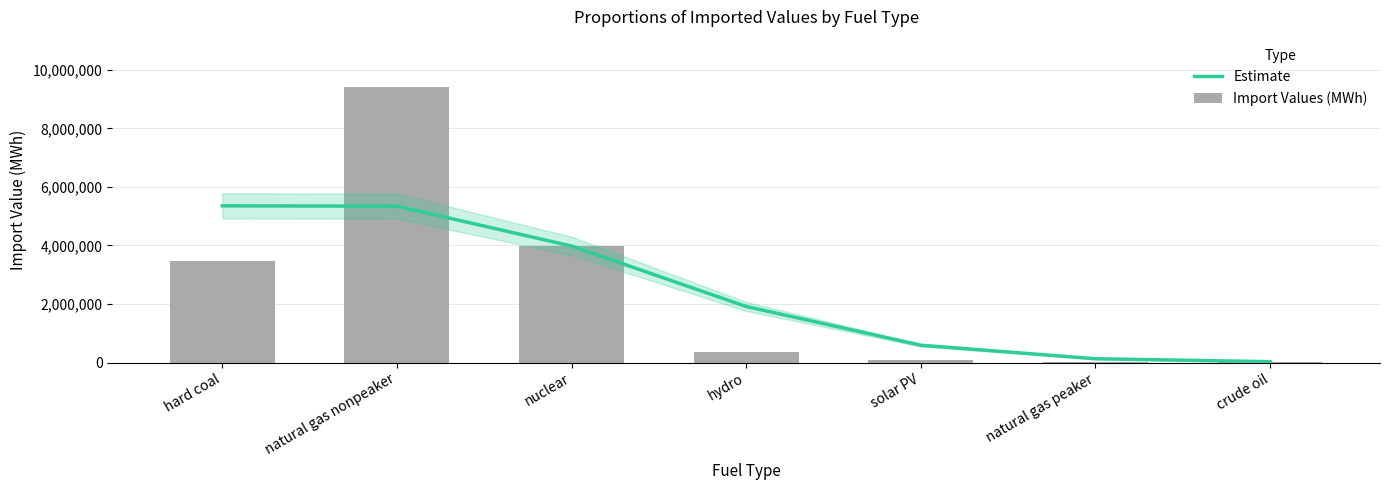

Which category has the highest value in the Import Values (MWh) series?

natural gas nonpeaker